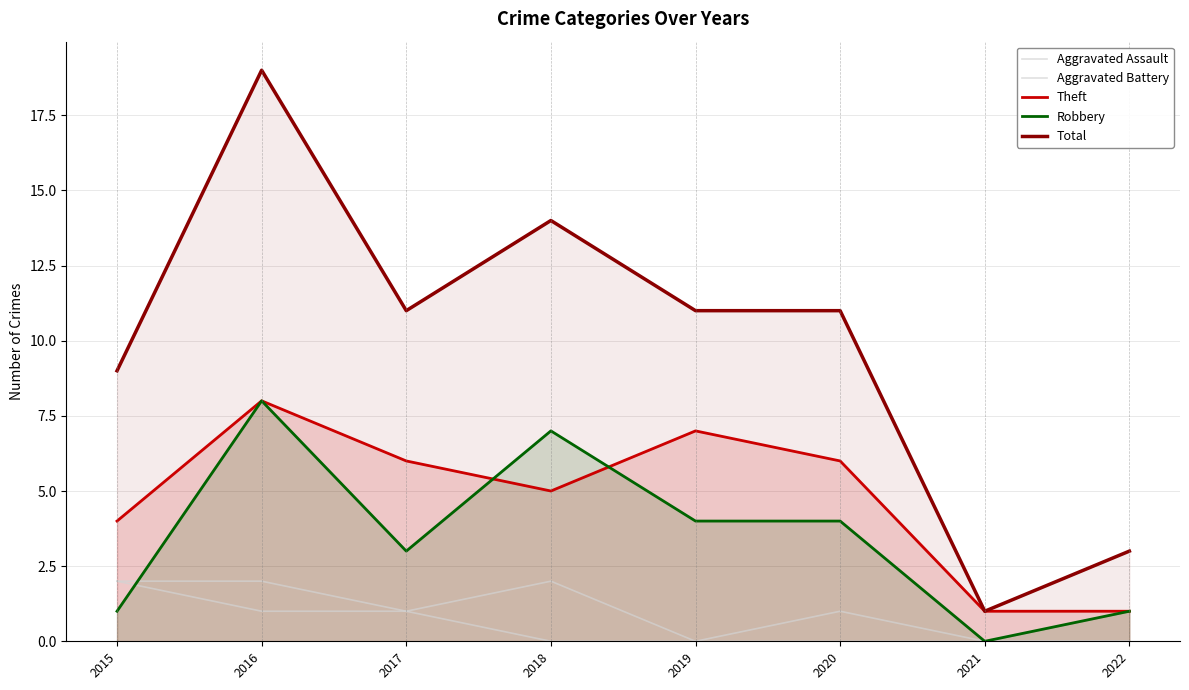

Which series changed the most between 2015 and 2018?

Robbery